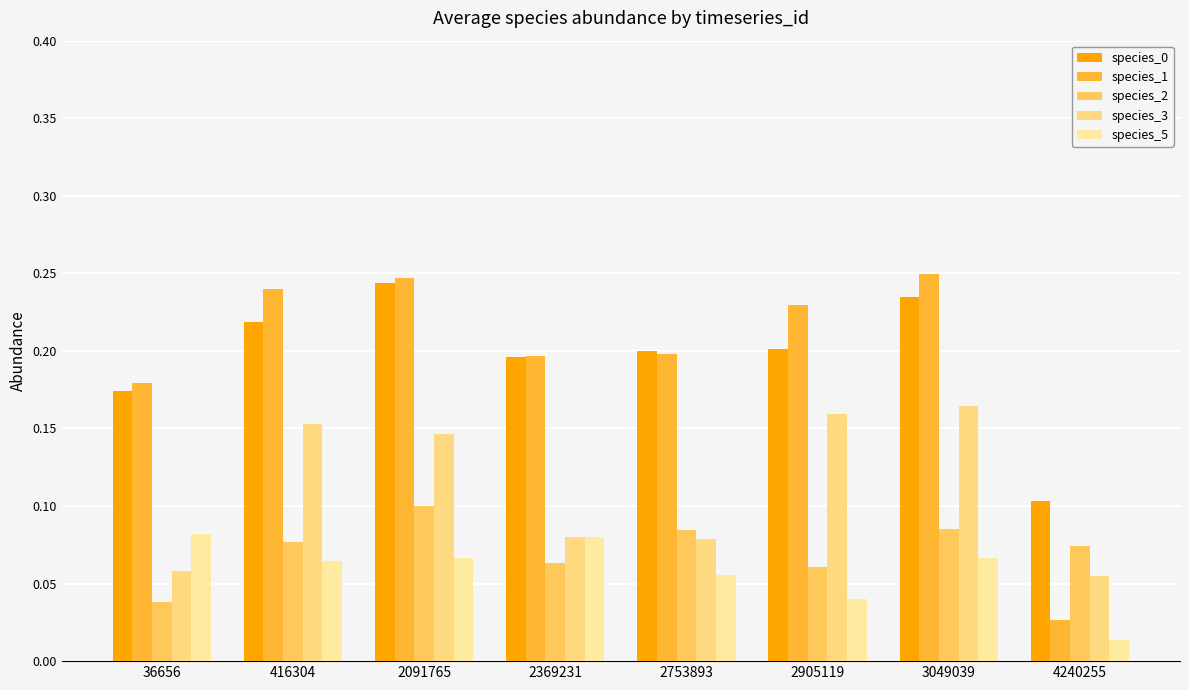

How many data points does each series have?

8